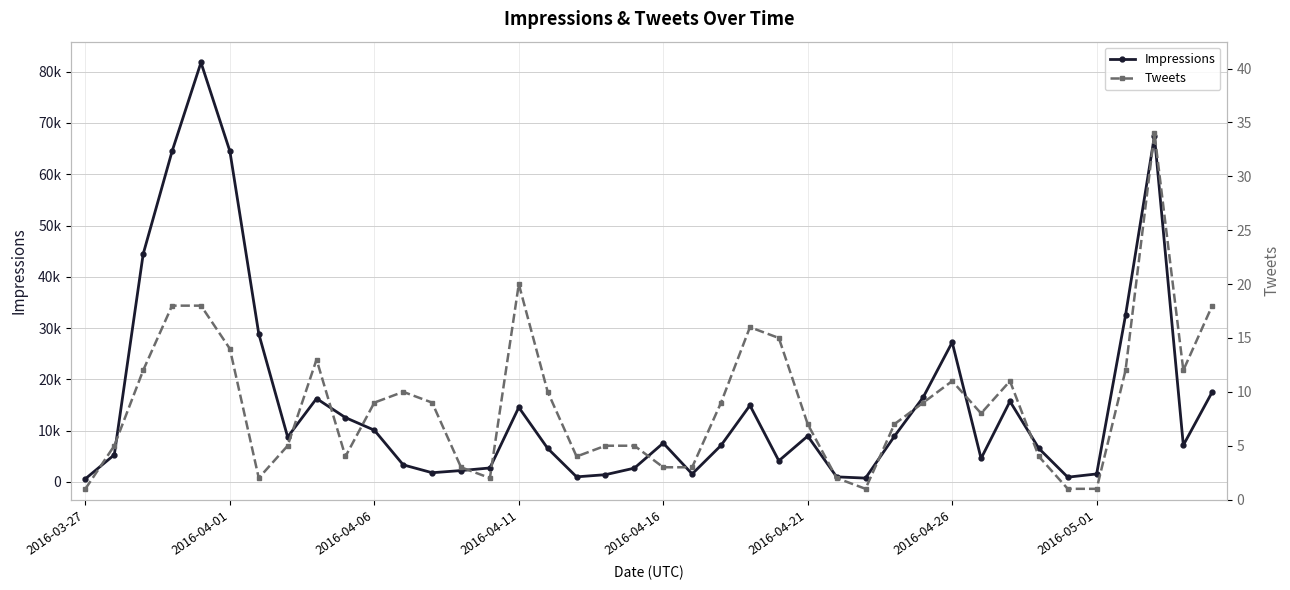

How many data points in Impressions are above 7574?

19